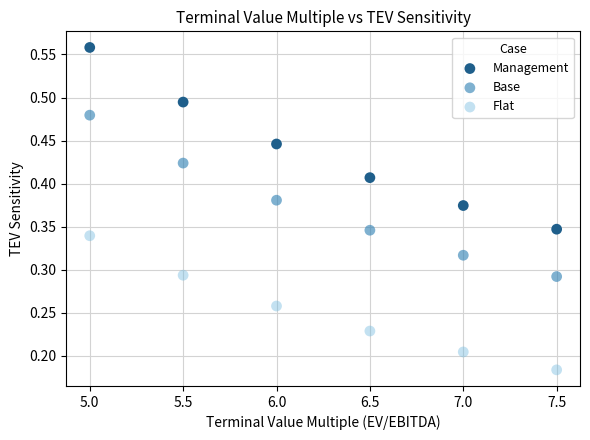

Which series reaches the maximum Y coordinate?

Management